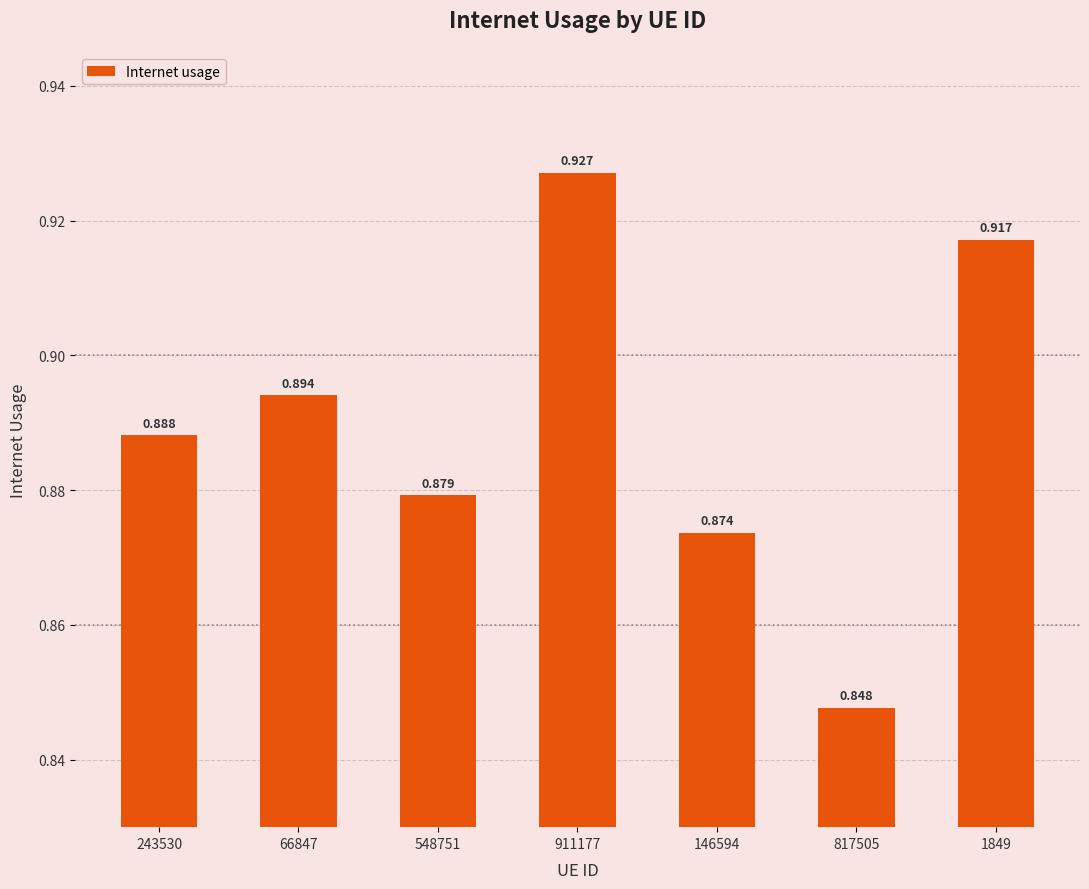

What is the minimum value shown in the chart?

0.8